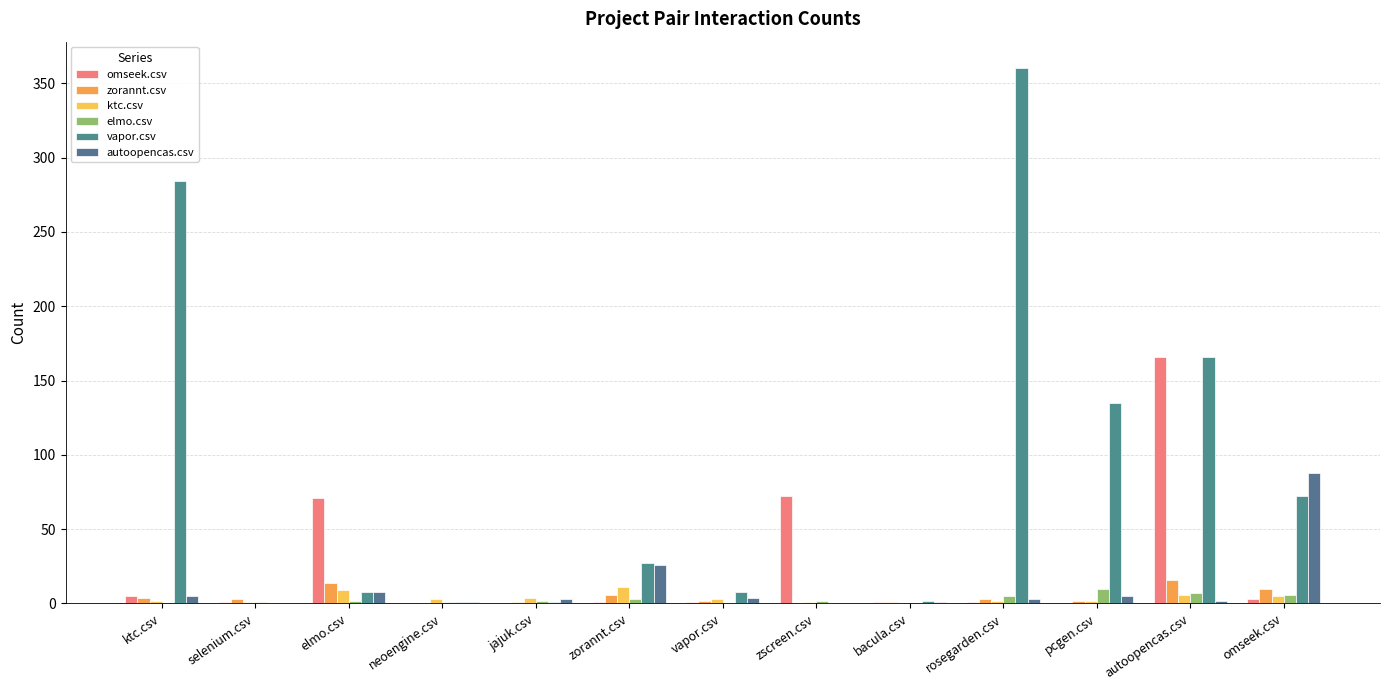

Are the bars horizontal?

No